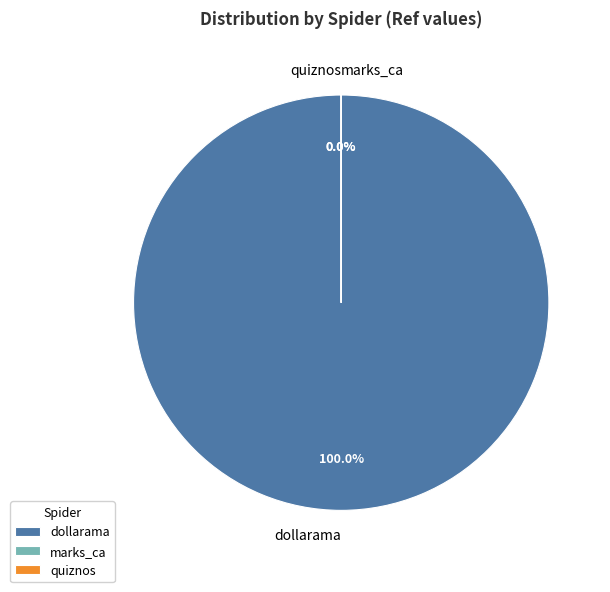

Which category has the smallest portion of the pie?

quiznos